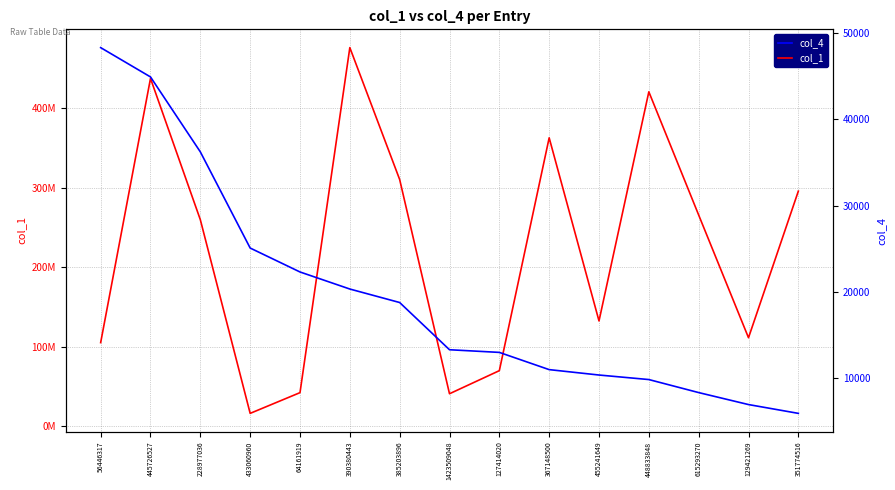

What is the value of the col_1 point at the 10th from the left?

362876490